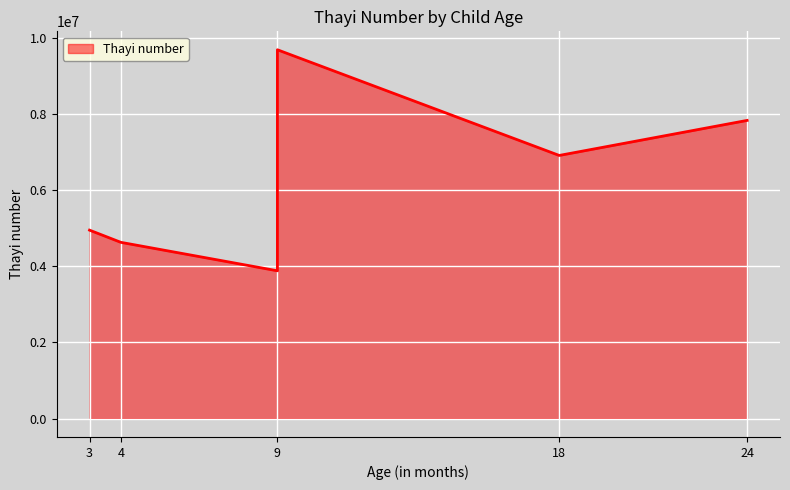

Which has a higher value, 18 or 3?

18